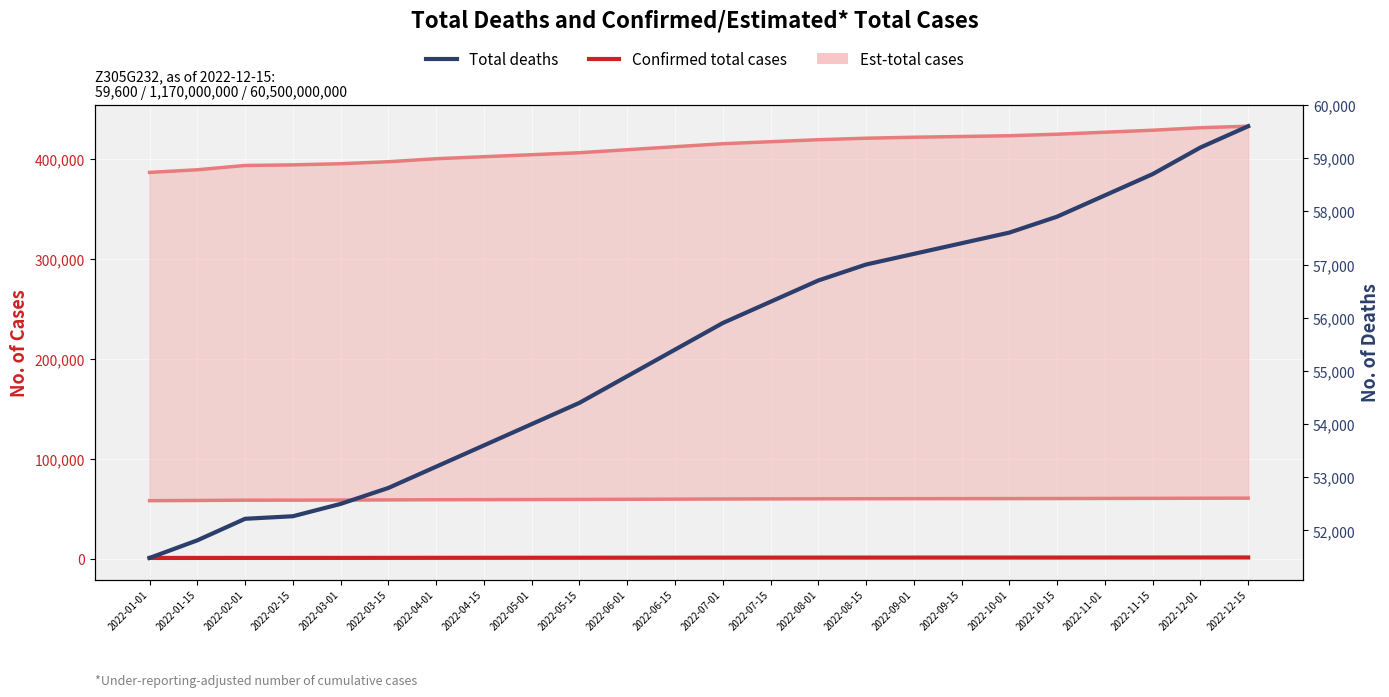

Where does the Confirmed total cases series first go above 1000?

2022-07-15